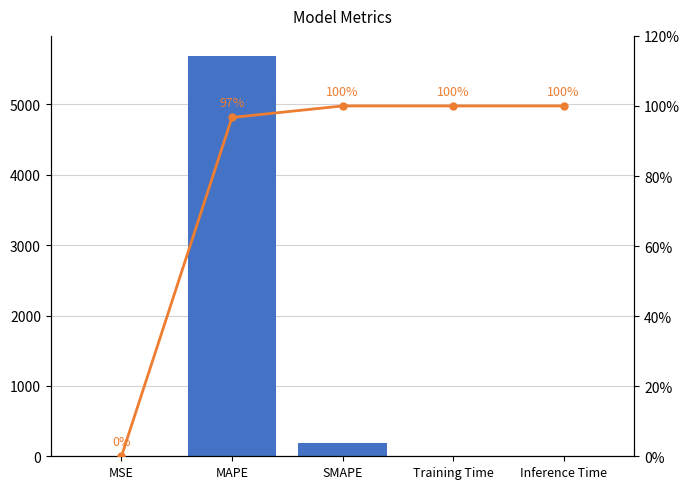

Reading left to right, transcribe all the data shown in this chart.

col_1: MSE=0.0	MAPE=5688.5	SMAPE=193.2	Training Time=0.0	Inference Time=0.0
Cumulative %: MSE=0.0	MAPE=96.7	SMAPE=100.0	Training Time=100.0	Inference Time=100.0